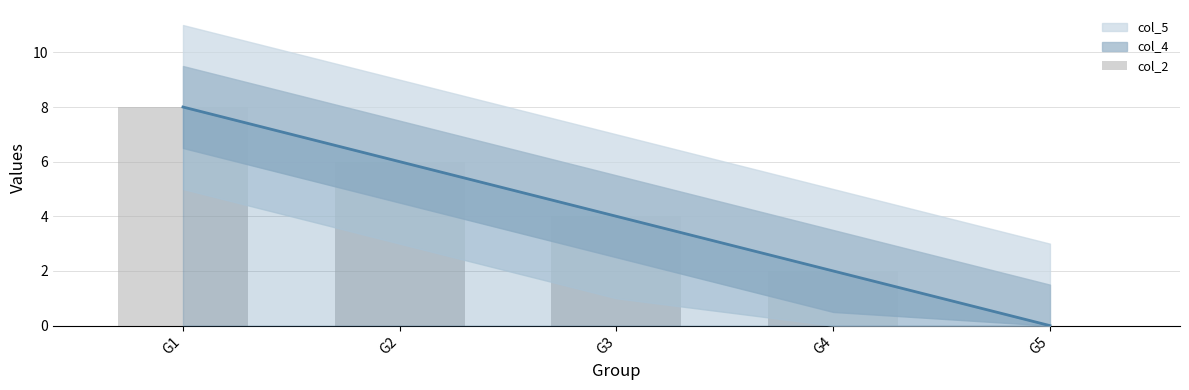

The chart shows a value of 6 at G2. True or false?

True